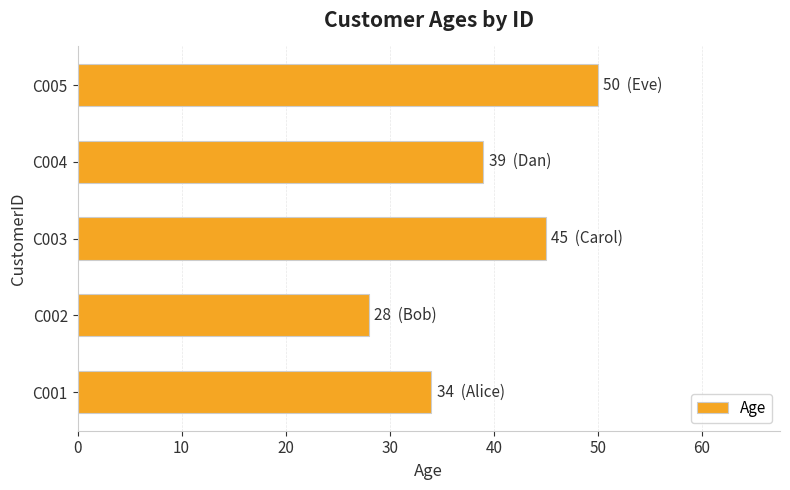

Rank the categories by value from highest to lowest.

C005, C003, C004, C001, C002